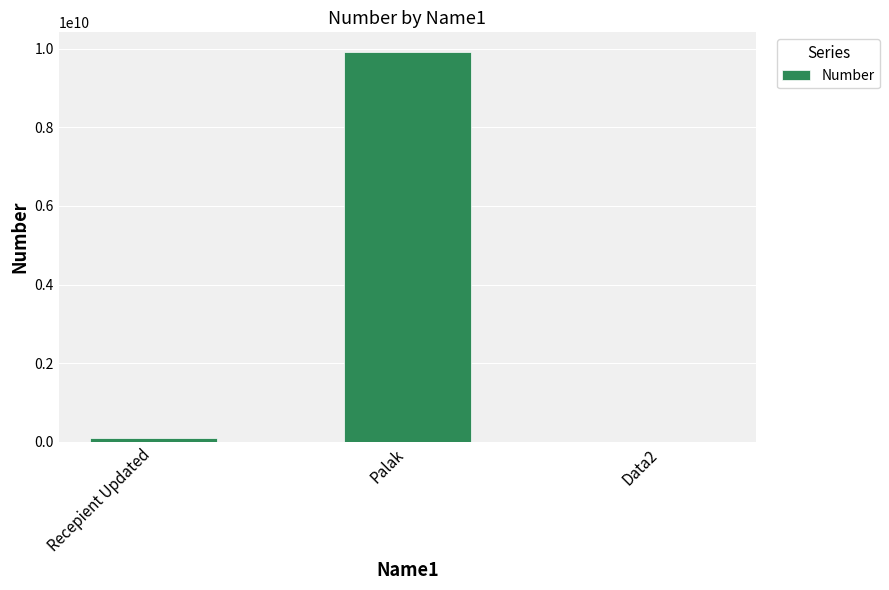

Reading left to right, transcribe all the data shown in this chart.

91827323	9917186286	918275